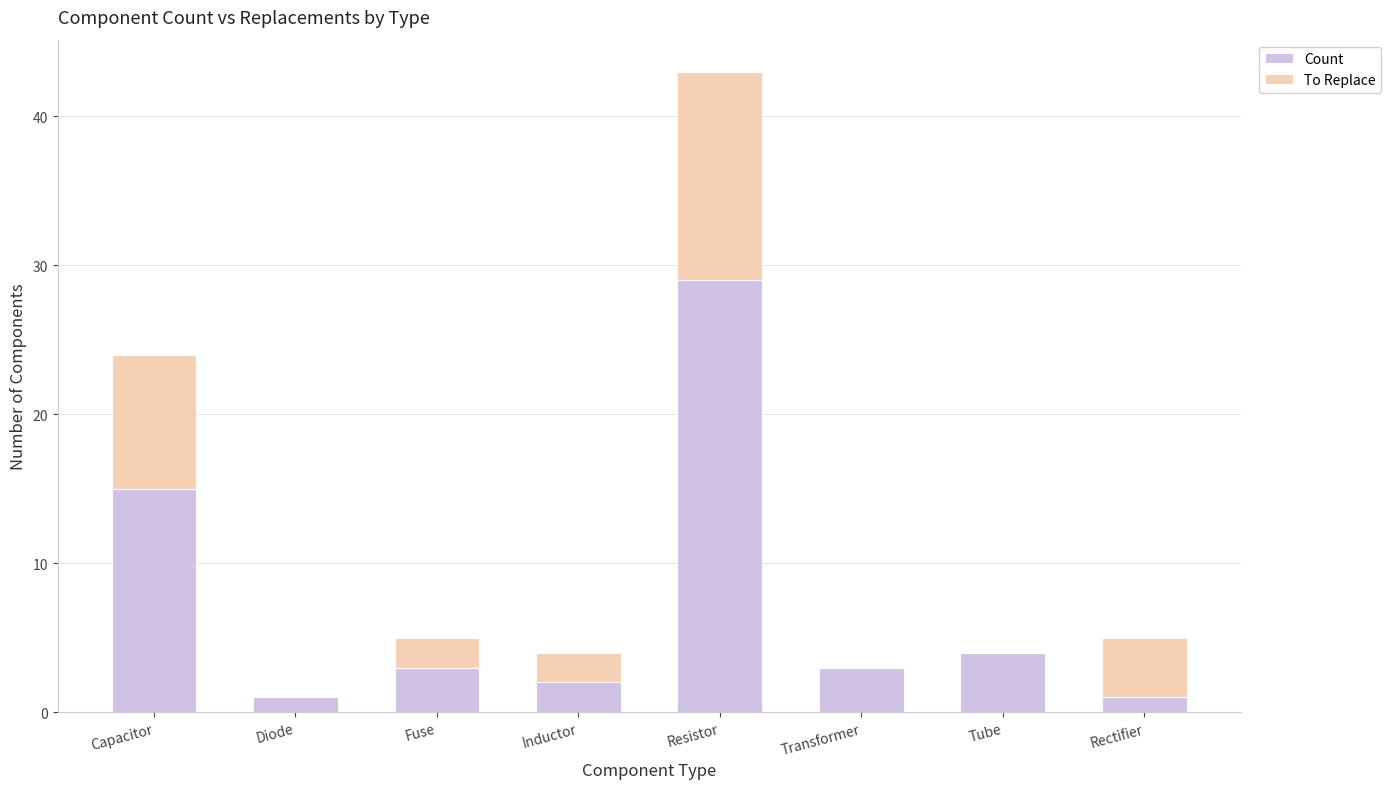

At which category is the sum across all series the highest?

Resistor